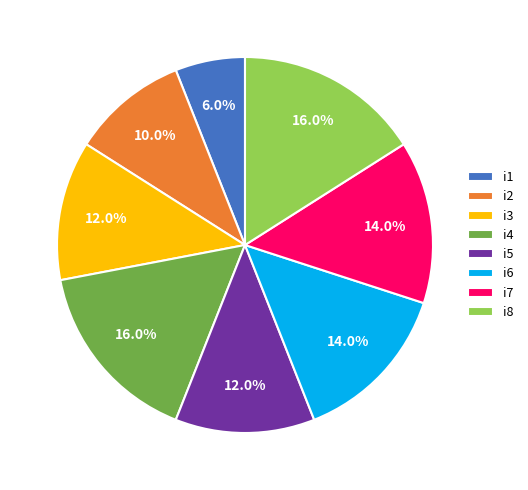

Is it true that i4 is 4% of the pie?

False